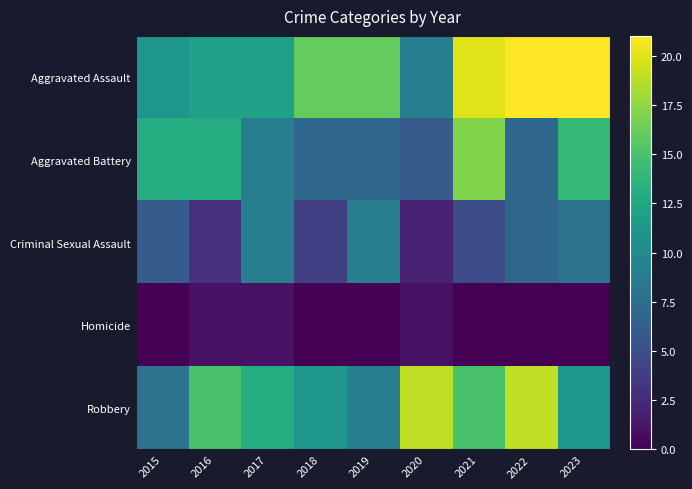

At how many categories does at least one series exceed 12?

9